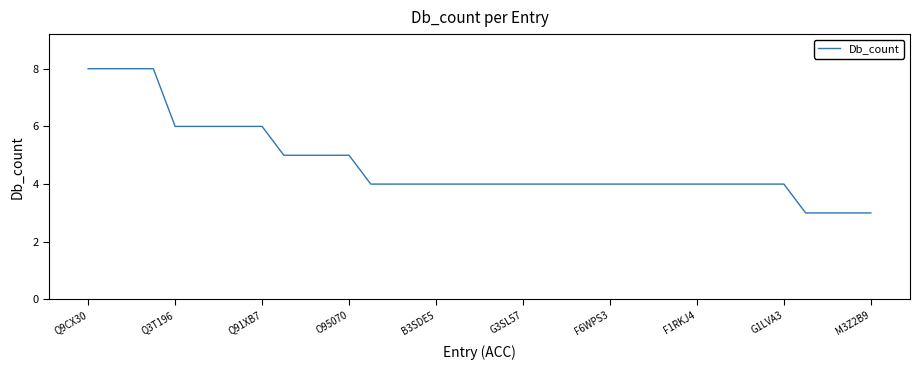

Reading right to left, transcribe all the data shown in this chart.

3	3	3	3	4	4	4	4	4	4	4	4	4	4	4	4	4	4	4	4	4	4	4	4	5	5	5	5	6	6	6	6	6	8	8	8	8